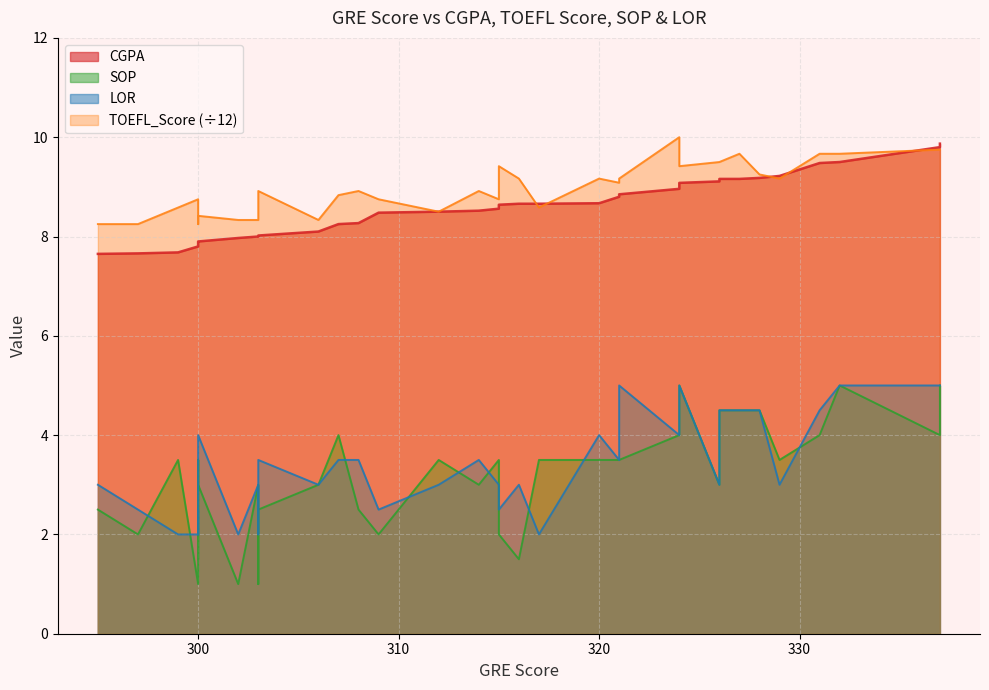

Which series has the largest range (max minus min)?

SOP